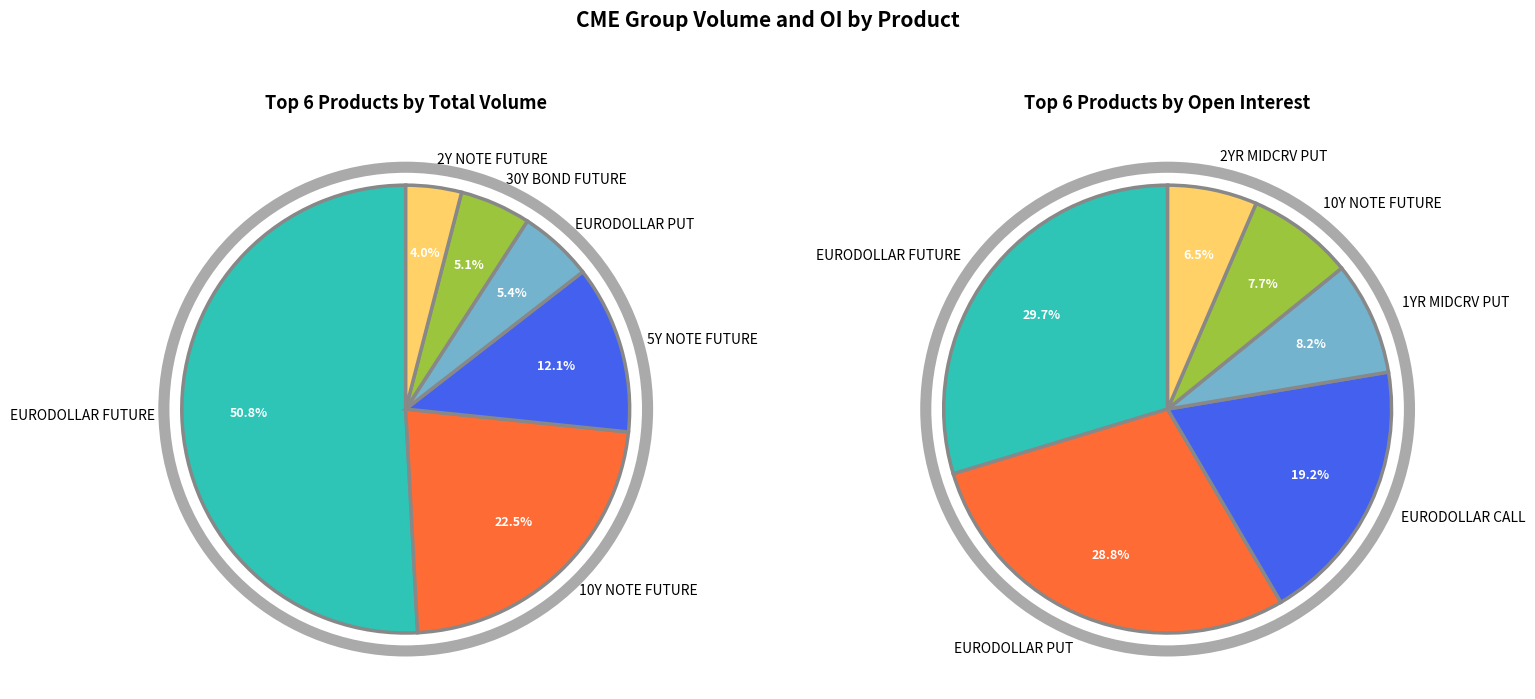

Is there any slice that represents more than half of the pie?

Yes